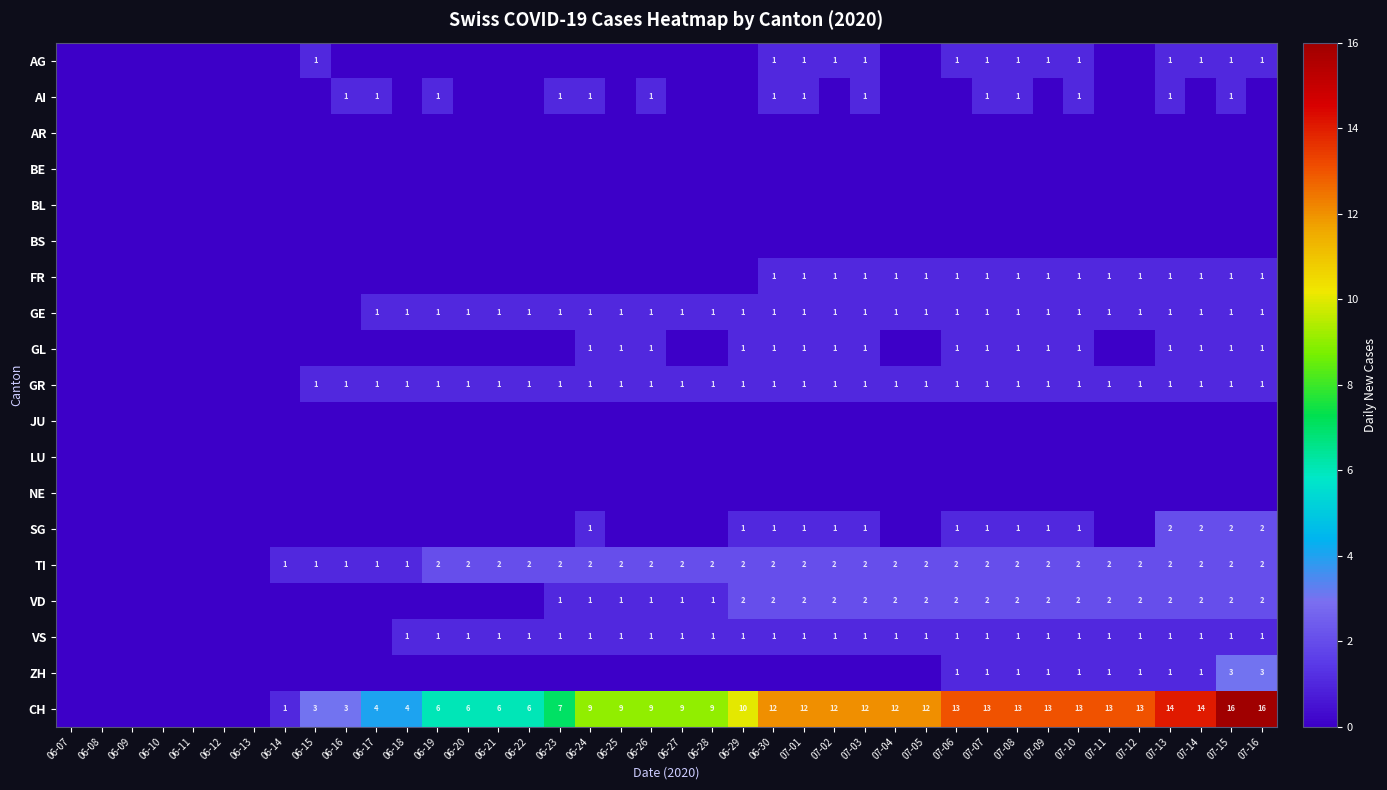

The value of SG at 07-15 is 2. True or false?

True